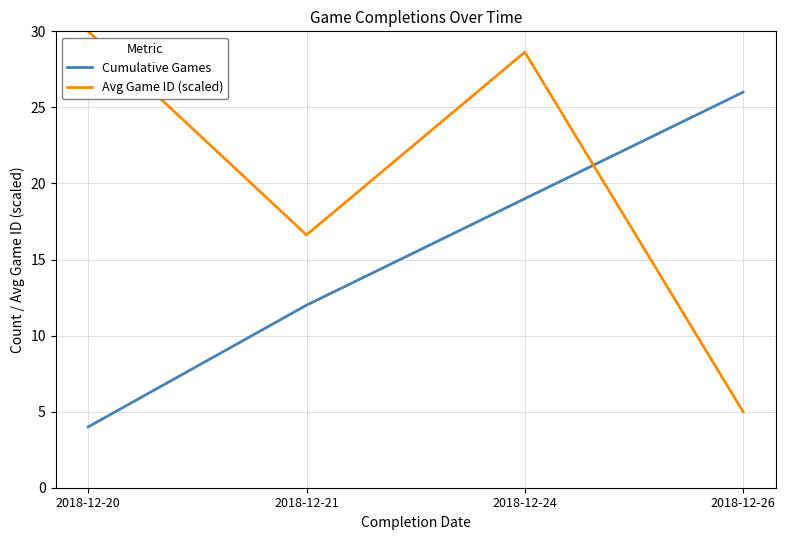

Reading left to right, list all the values displayed in this chart.

Cumulative Games: 2018-12-20=4.0	2018-12-21=12.0	2018-12-24=19.0	2018-12-26=26.0
Avg Game ID (scaled): 2018-12-20=30.0	2018-12-21=16.6	2018-12-24=28.6	2018-12-26=5.0